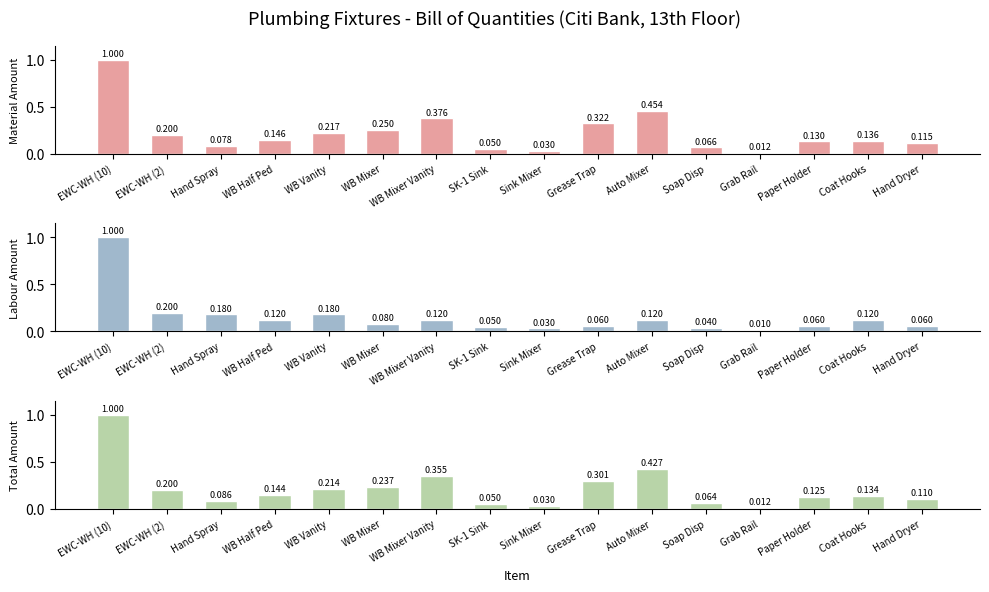

What is the approximate value of Material Amount at WB Mixer Vanity?

0.4